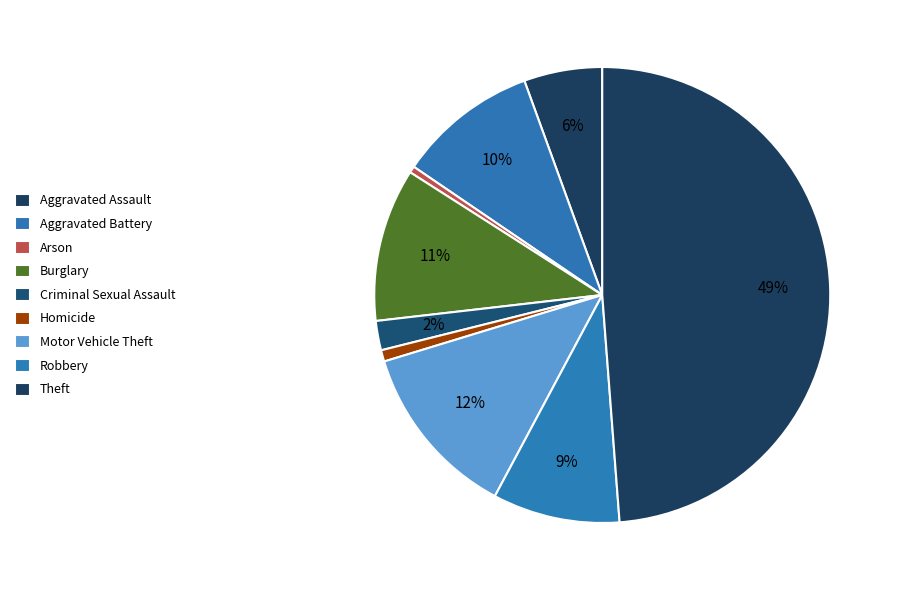

True or false: Arson accounts for 0% of the total.

True